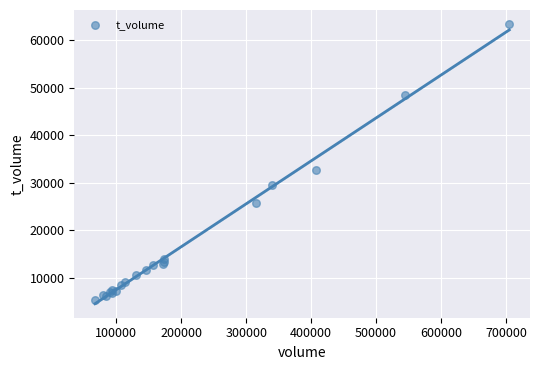

What Y value in the scatter plot is closest to 34355?

32700